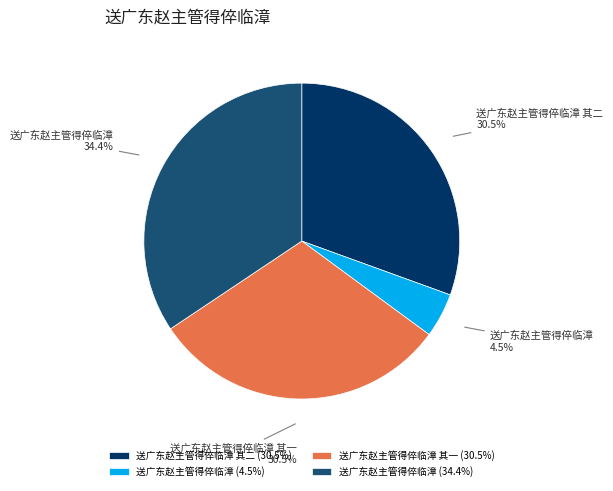

Between 送广东赵主管得倅临漳 (4.5%) and 送广东赵主管得倅临漳 (34.4%), which is larger?

送广东赵主管得倅临漳 (34.4%)